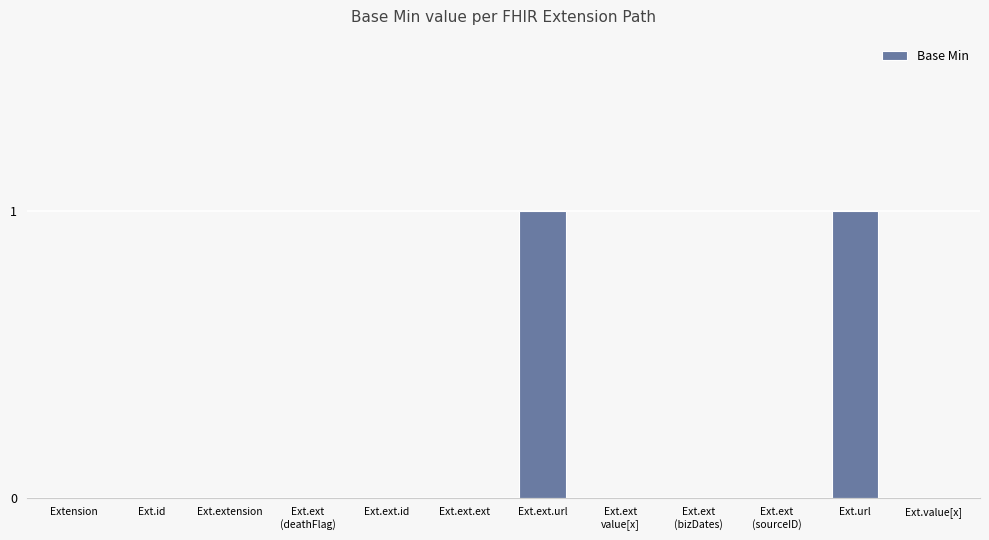

Between Ext.url and Ext.ext.ext, which is larger?

Ext.url